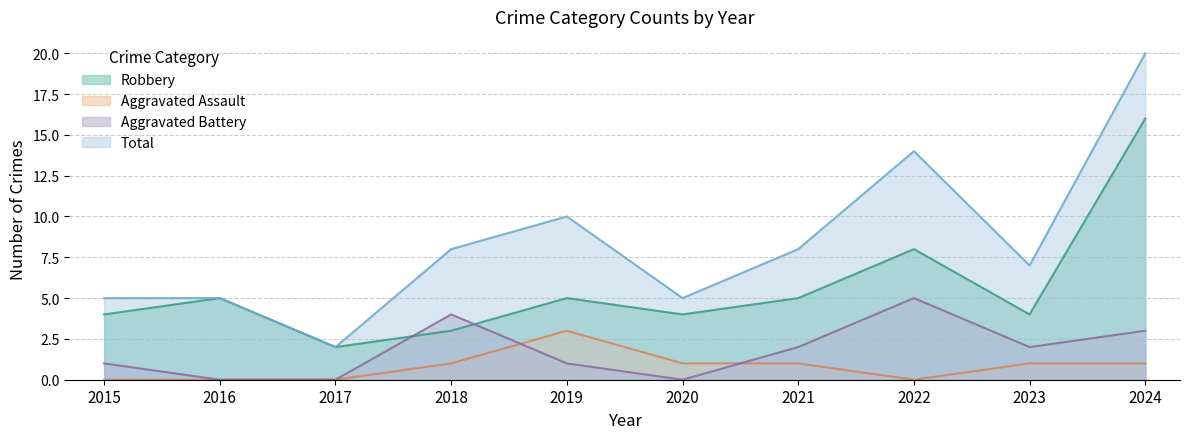

At which category is the sum across all series the highest?

2024